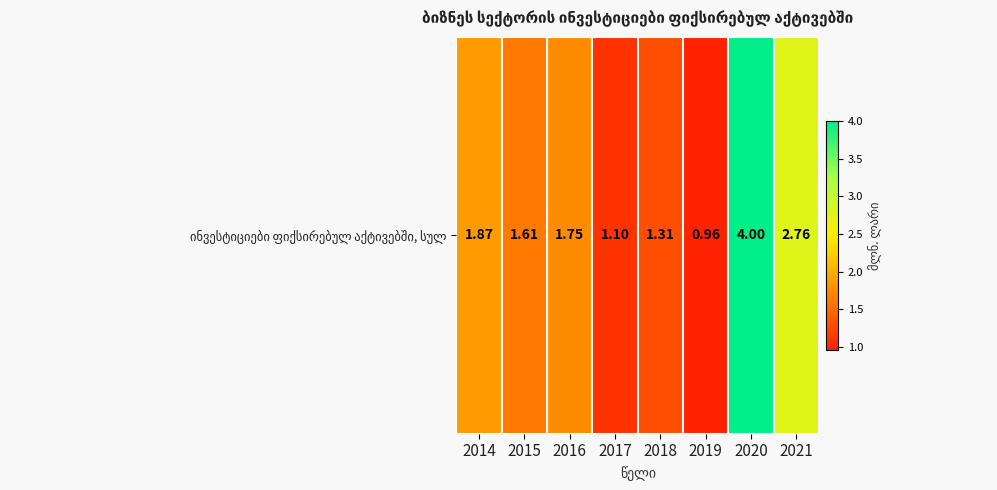

Reading left to right, list all the values displayed in this chart.

2014=1.9	2015=1.6	2016=1.7	2017=1.1	2018=1.3	2019=1.0	2020=4.0	2021=2.8